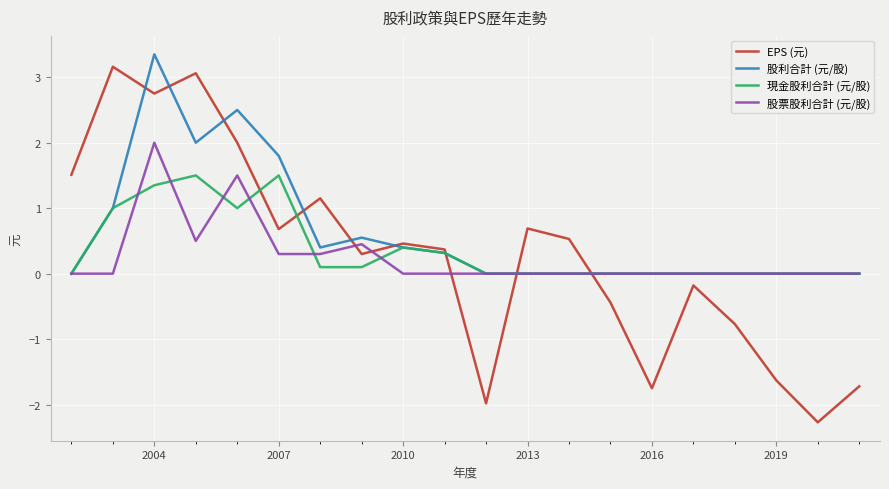

How many lines are shown in the chart?

4